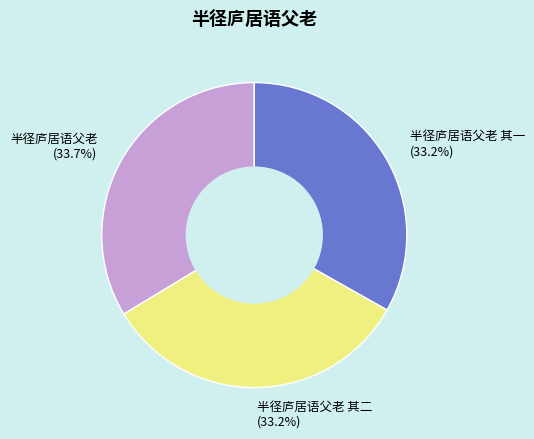

Does any single category account for the majority?

No